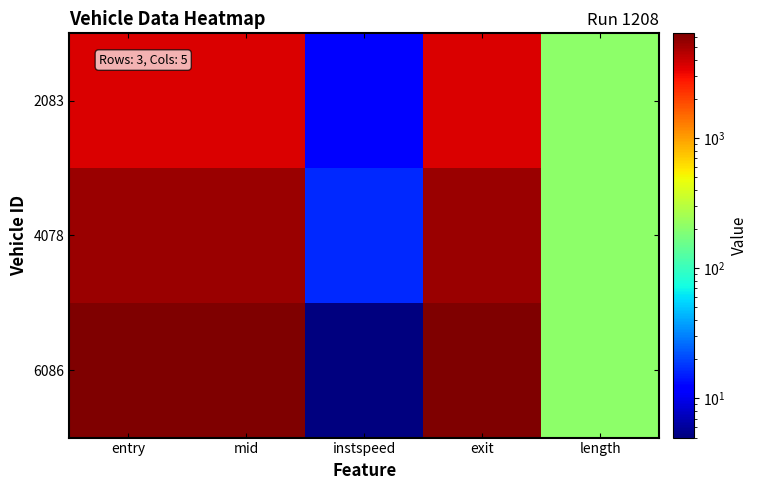

Which series changed the most between entry and exit?

2083